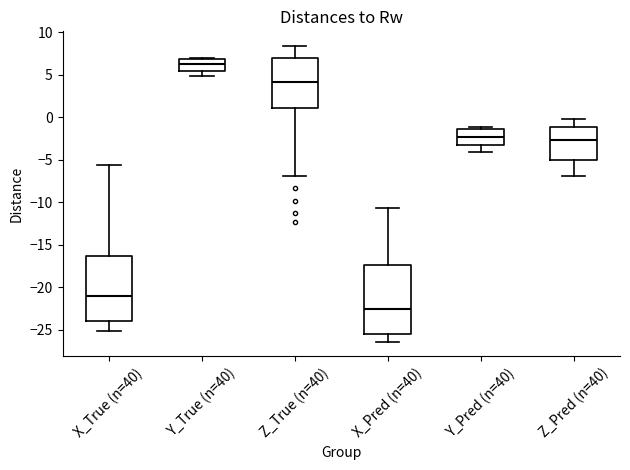

Where is the upper edge of the box for Z_True (n=40) on the y-axis? The values are not printed on the chart, so give them approximately, as read against the axis.

7.0